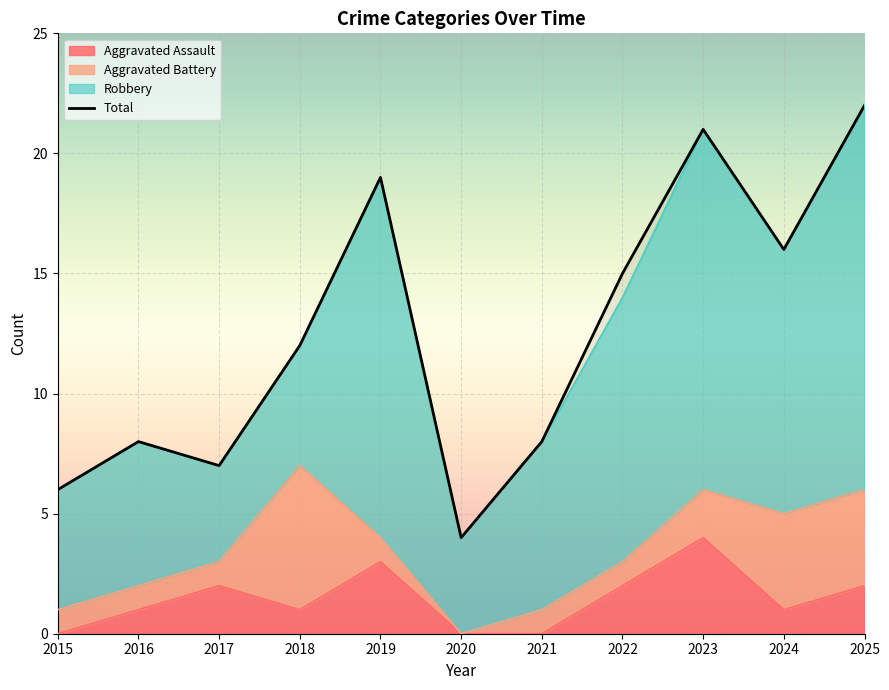

How many data points does each series have?

11